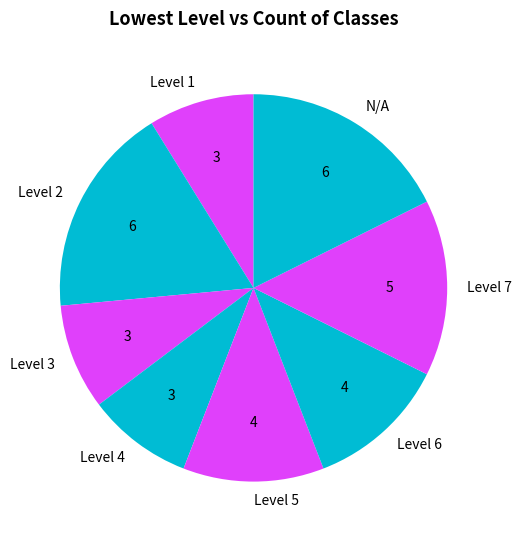

True or false: Level 4 accounts for 15% of the total.

False